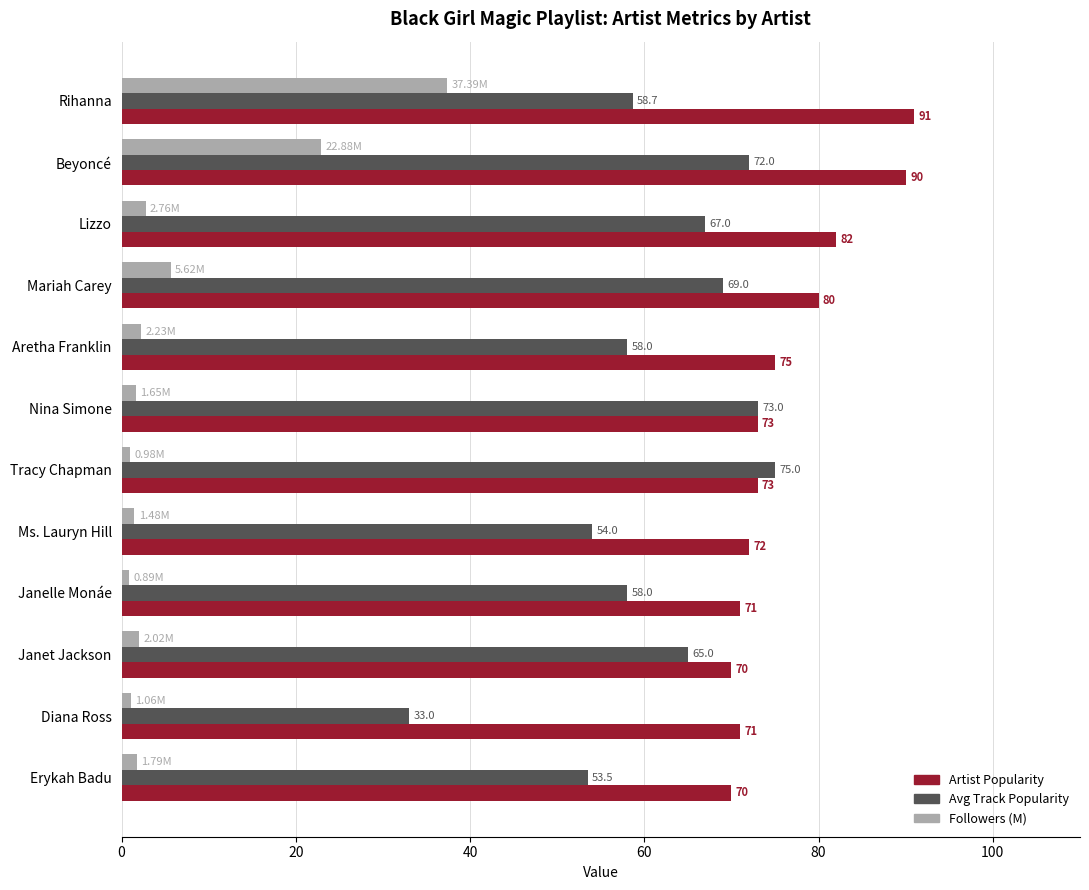

Where is Followers (M) nearest to the value 19?

Beyoncé